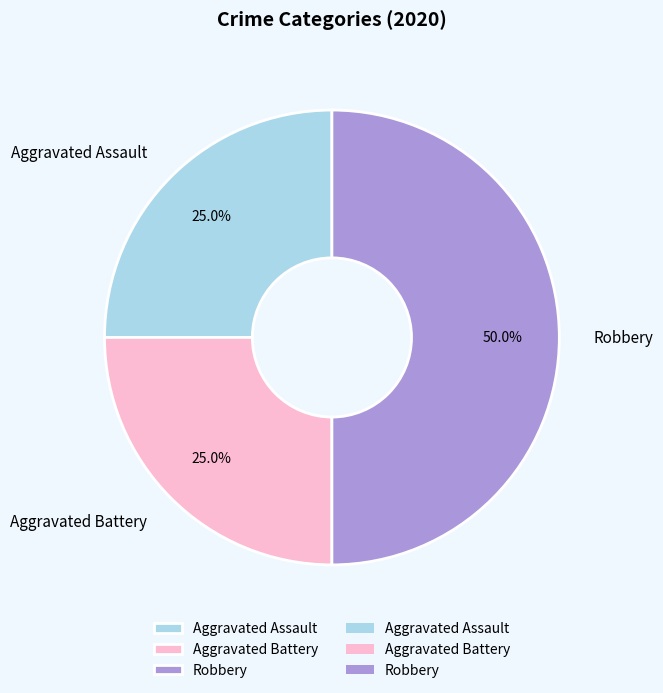

Which has a higher value, Robbery or Aggravated Battery?

Robbery